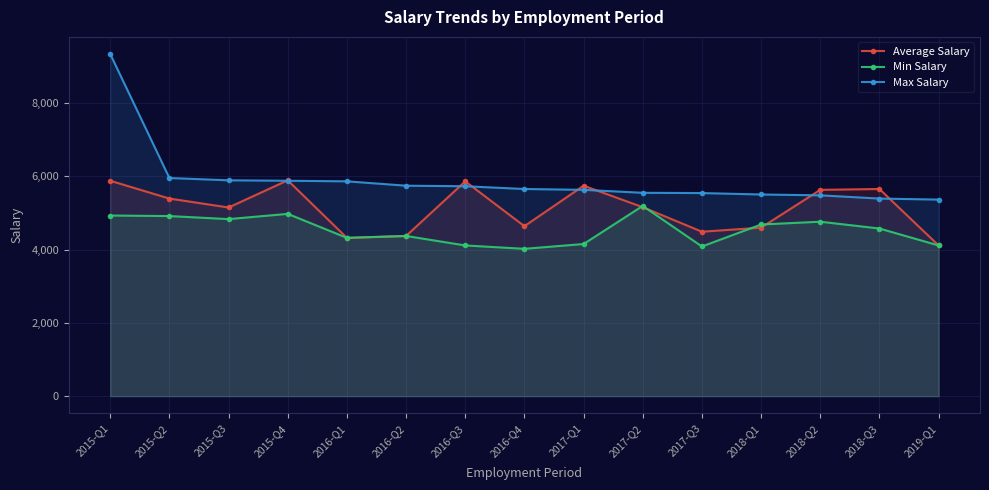

Reading left to right, list all the values displayed in this chart.

Average Salary: 2015-Q1=5879	2015-Q2=5393	2015-Q3=5149	2015-Q4=5891	2016-Q1=4320	2016-Q2=4372	2016-Q3=5863	2016-Q4=4639	2017-Q1=5744	2017-Q2=5158	2017-Q3=4488	2018-Q1=4599	2018-Q2=5631	2018-Q3=5654	2019-Q1=4113
Min Salary: 2015-Q1=4930	2015-Q2=4915	2015-Q3=4832	2015-Q4=4975	2016-Q1=4320	2016-Q2=4372	2016-Q3=4113	2016-Q4=4021	2017-Q1=4152	2017-Q2=5192	2017-Q3=4085	2018-Q1=4685	2018-Q2=4761	2018-Q3=4575	2019-Q1=4113
Max Salary: 2015-Q1=9339	2015-Q2=5954	2015-Q3=5891	2015-Q4=5879	2016-Q1=5863	2016-Q2=5744	2016-Q3=5729	2016-Q4=5654	2017-Q1=5631	2017-Q2=5550	2017-Q3=5543	2018-Q1=5504	2018-Q2=5481	2018-Q3=5393	2019-Q1=5365